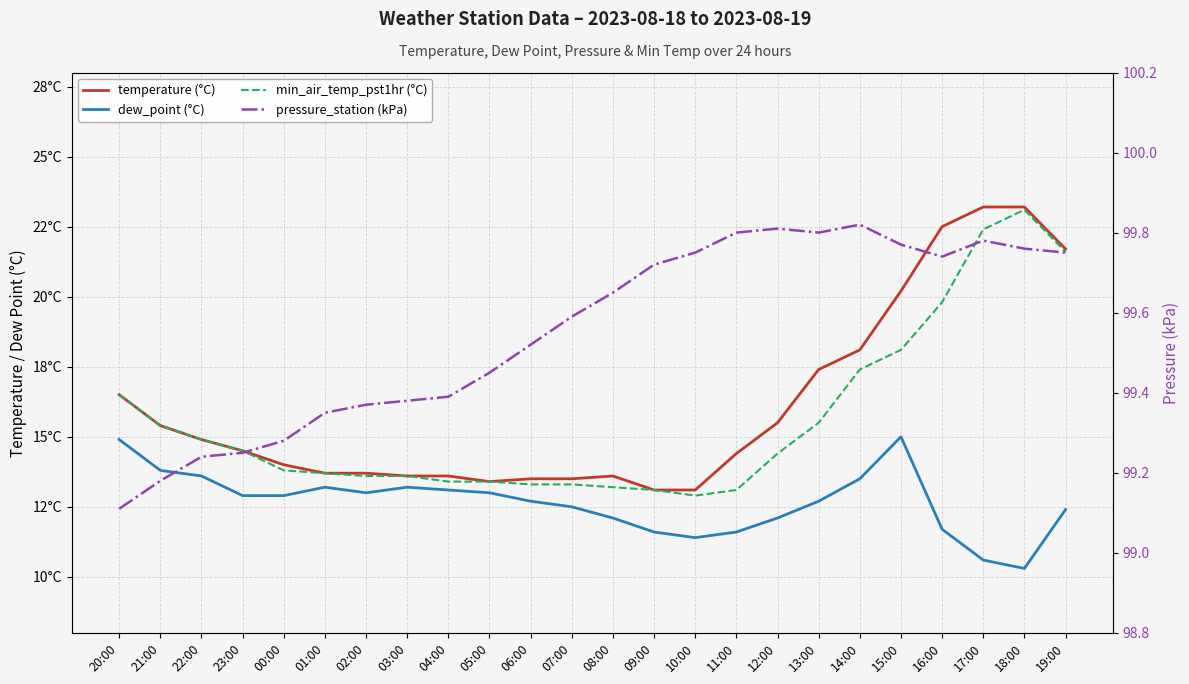

Rank the categories by dew_point (°C) value from highest to lowest.

15:00, 20:00, 21:00, 22:00, 14:00, 01:00, 03:00, 04:00, 02:00, 05:00, 23:00, 00:00, 06:00, 13:00, 07:00, 19:00, 08:00, 12:00, 16:00, 09:00, 11:00, 10:00, 17:00, 18:00